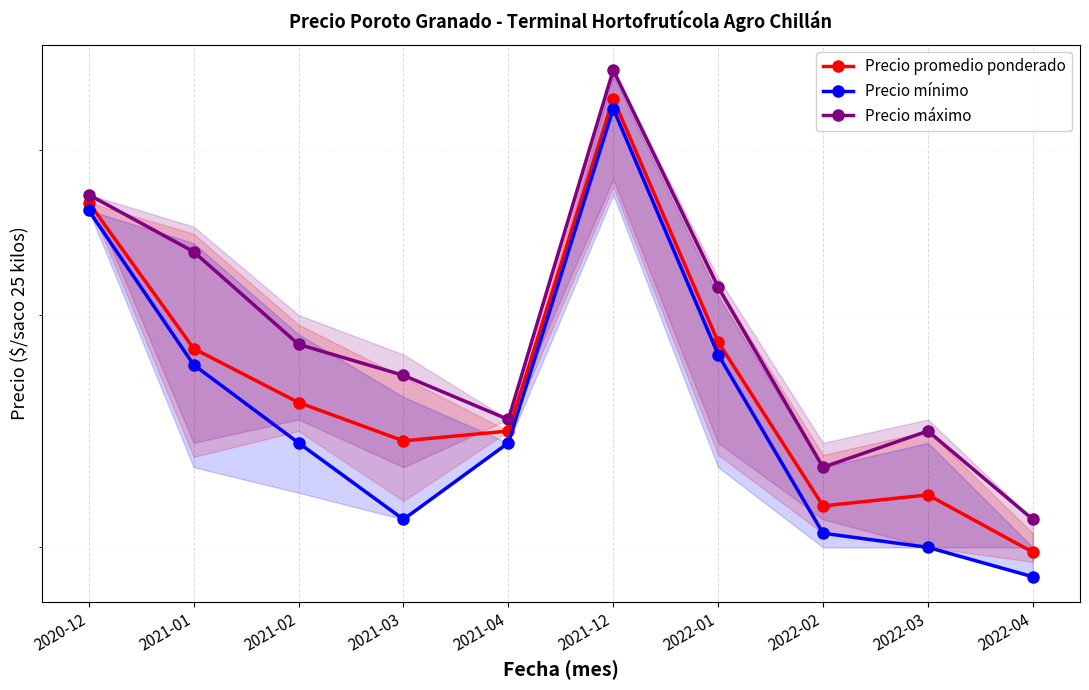

At 2022-02, list the series in order from smallest to largest.

Precio mínimo, Precio promedio ponderado, Precio máximo